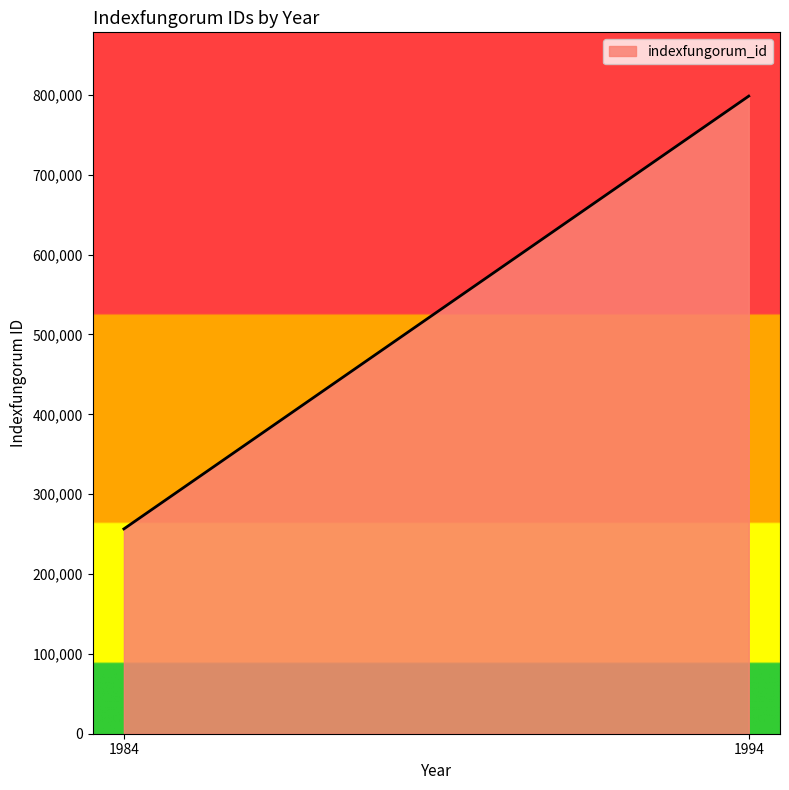

At which category does the chart reach its peak across all series?

1994